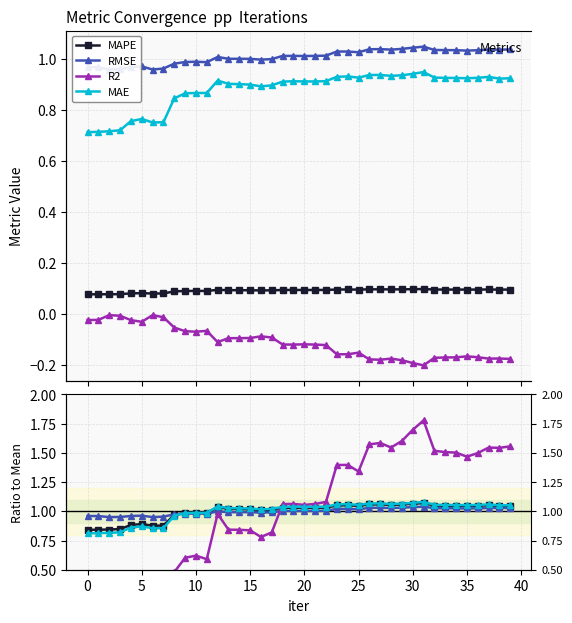

Is this an area chart (filled region under the line)?

No